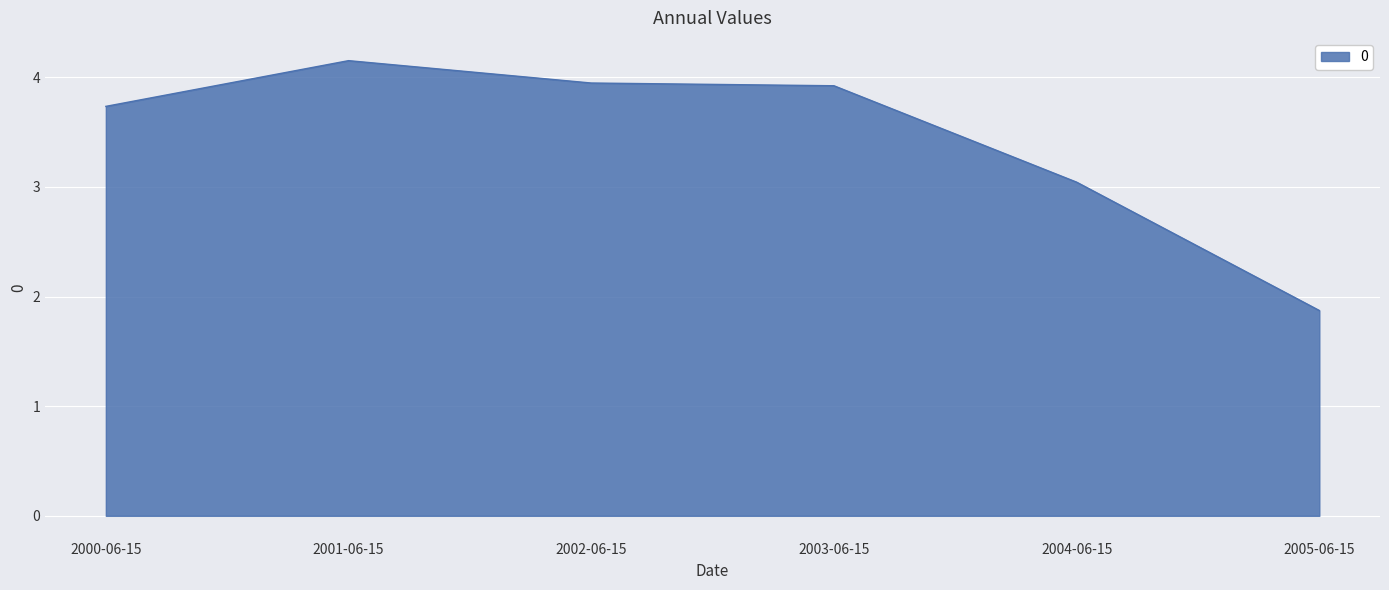

What is the minimum value shown in the chart?

1.9